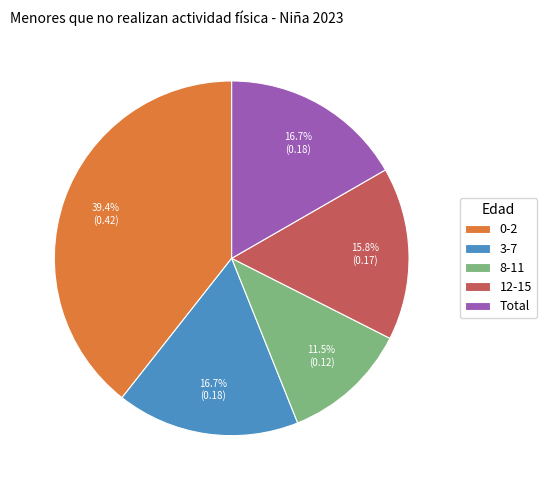

Does any single category account for the majority?

No